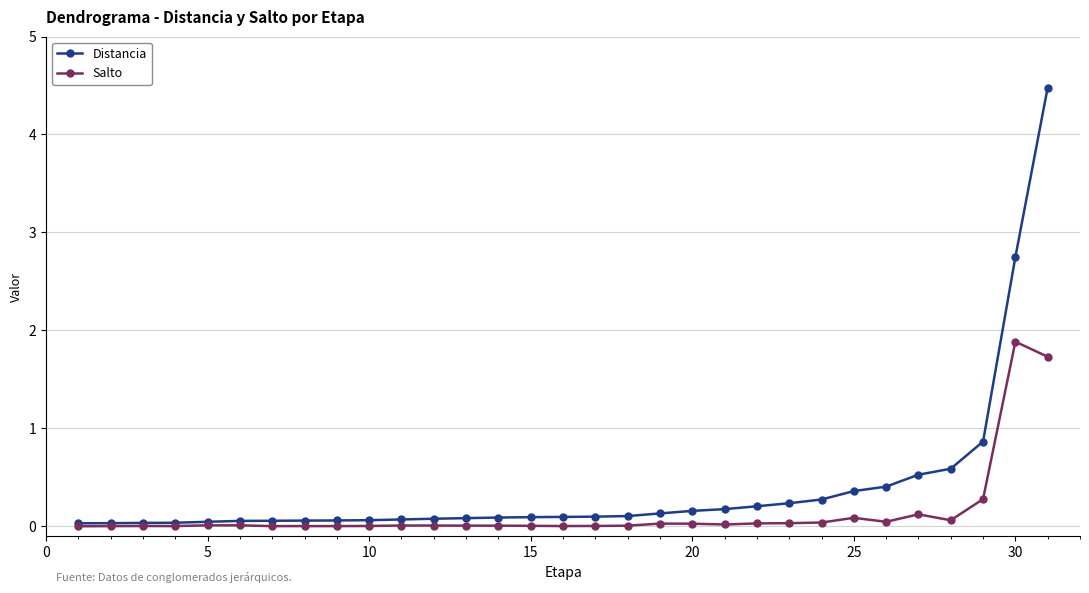

Rank the series by their maximum value, from lowest to highest.

Salto, Distancia